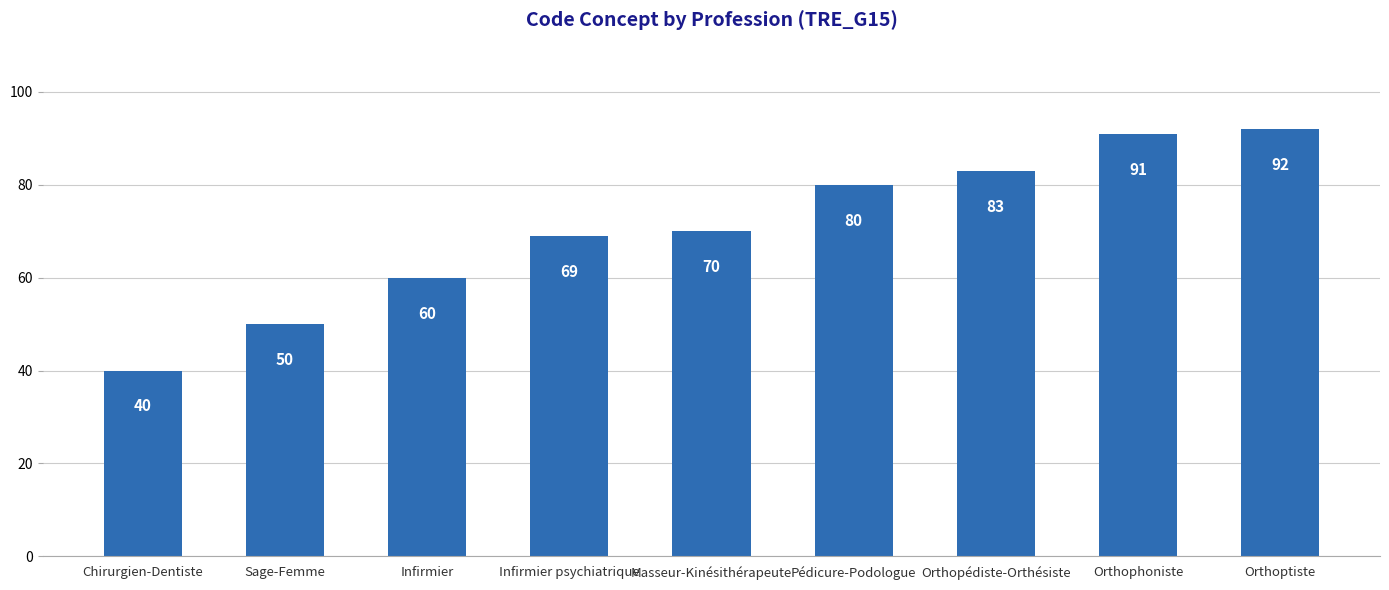

What is the minimum value shown in the chart?

40